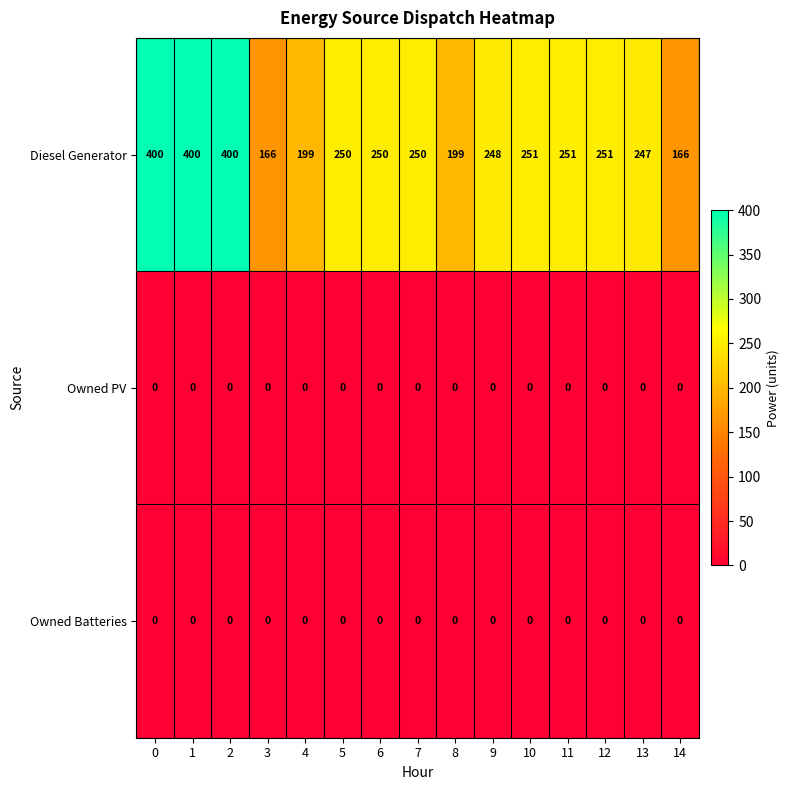

What is the difference between the highest and lowest values at 12?

251